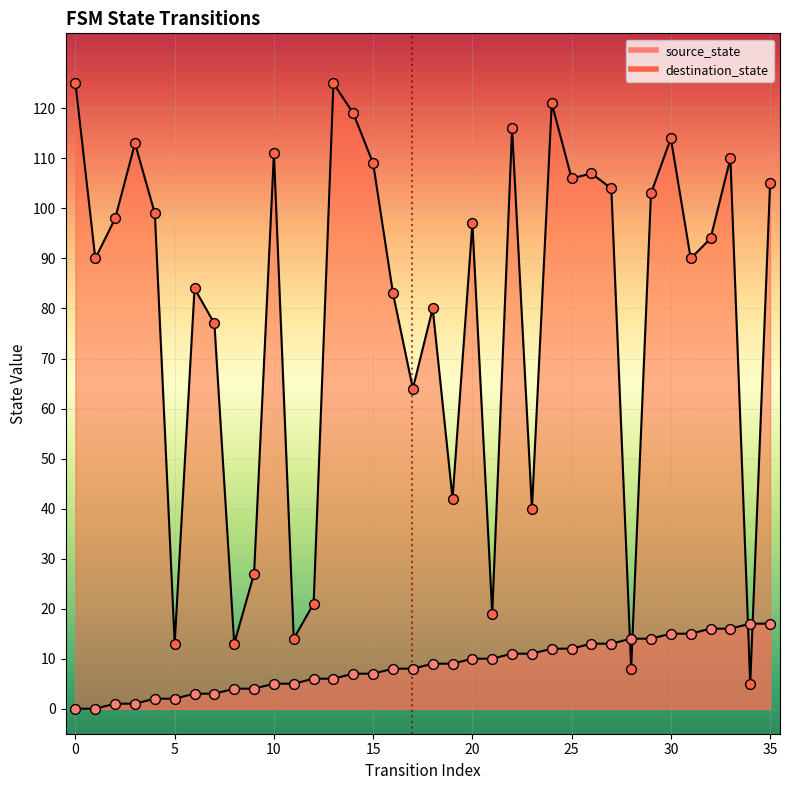

Is the value of source_state at 21 greater than the value of destination_state at 31?

No